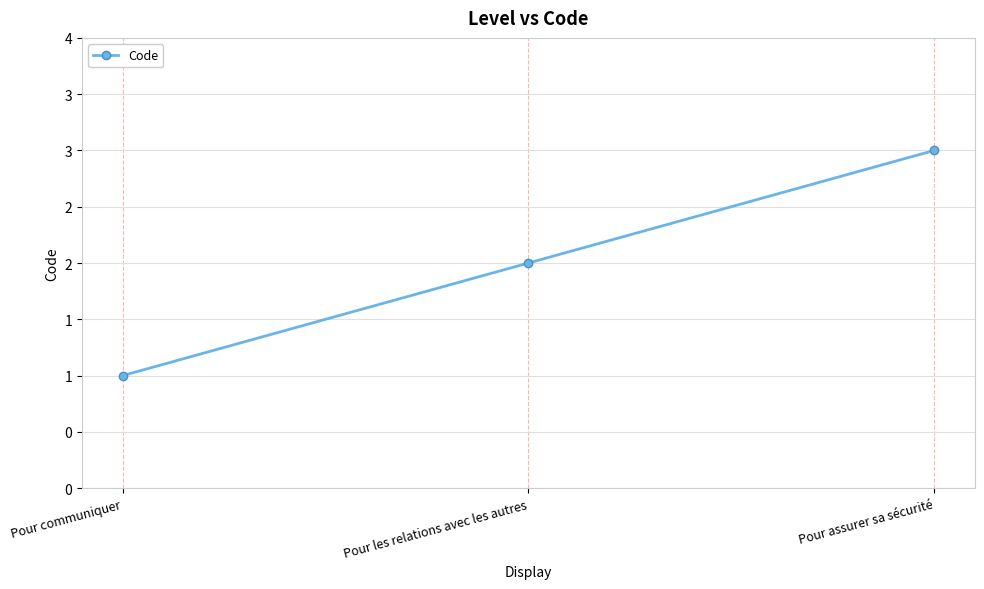

Which has a higher value, Pour communiquer or Pour les relations avec les autres?

Pour les relations avec les autres